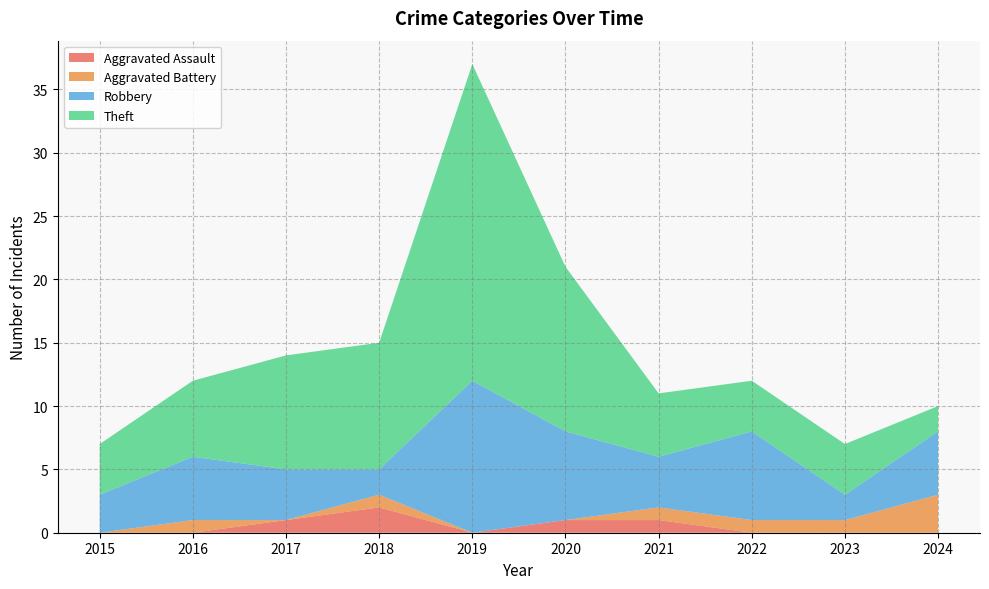

Reading left to right, list all the values displayed in this chart.

Aggravated Assault: 0	0	1	2	0	1	1	0	0	0
Aggravated Battery: 0	1	0	1	0	0	1	1	1	3
Robbery: 3	5	4	2	12	7	4	7	2	5
Theft: 4	6	9	10	25	13	5	4	4	2